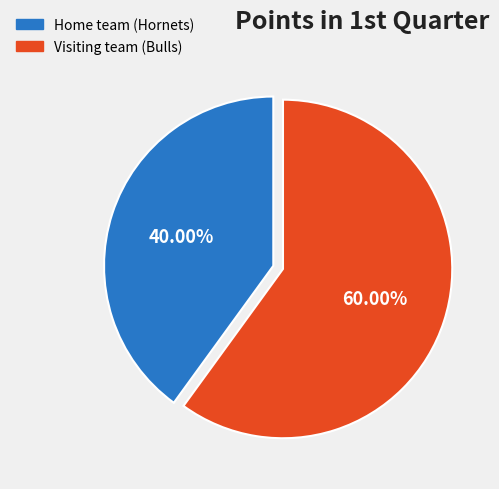

To the nearest percent, what is the difference between the largest and smallest slice percentages?

20%